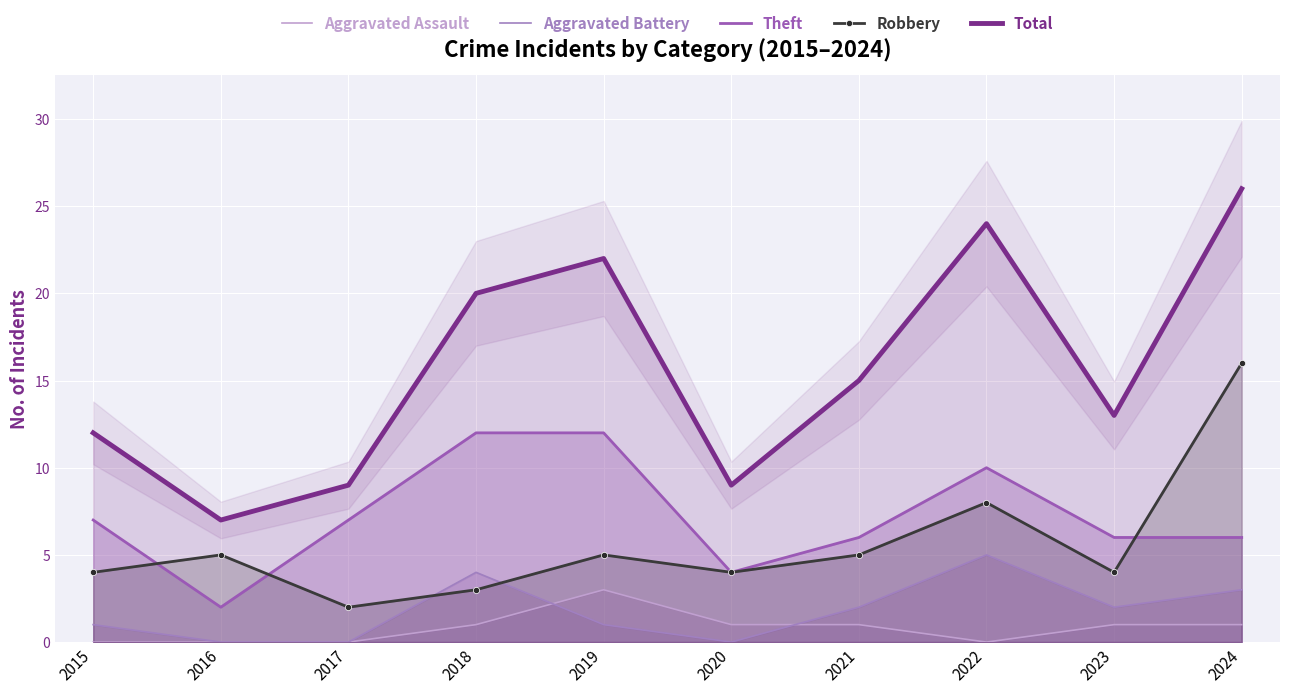

Which label corresponds to the smallest value in the chart?

2015